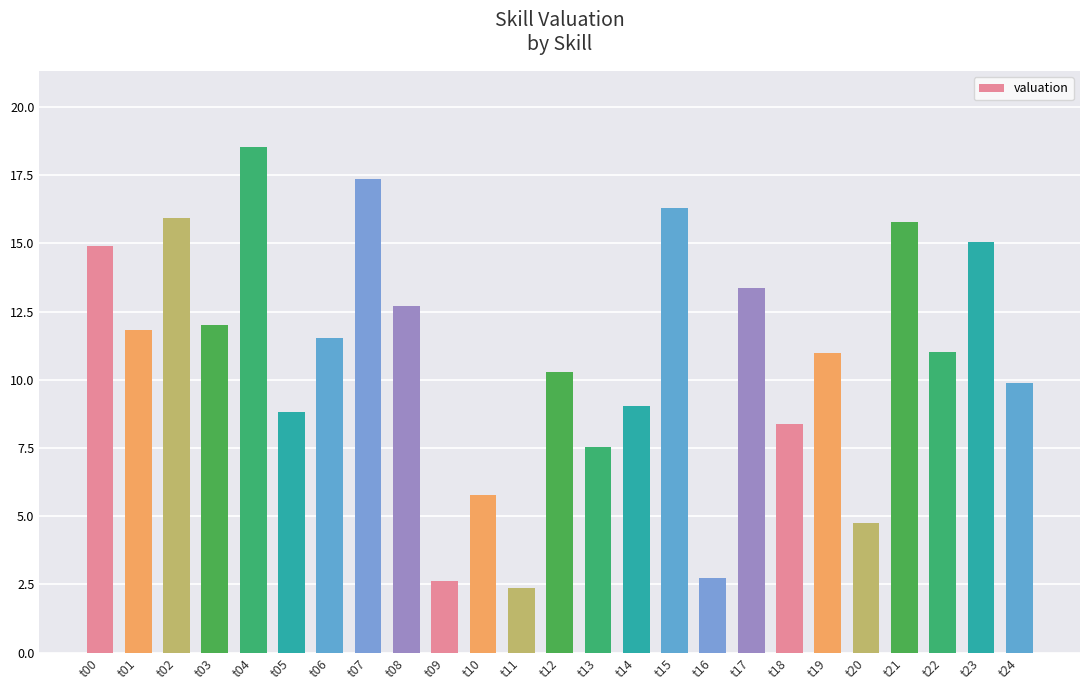

Is it true that the value at t10 is 5.8?

True